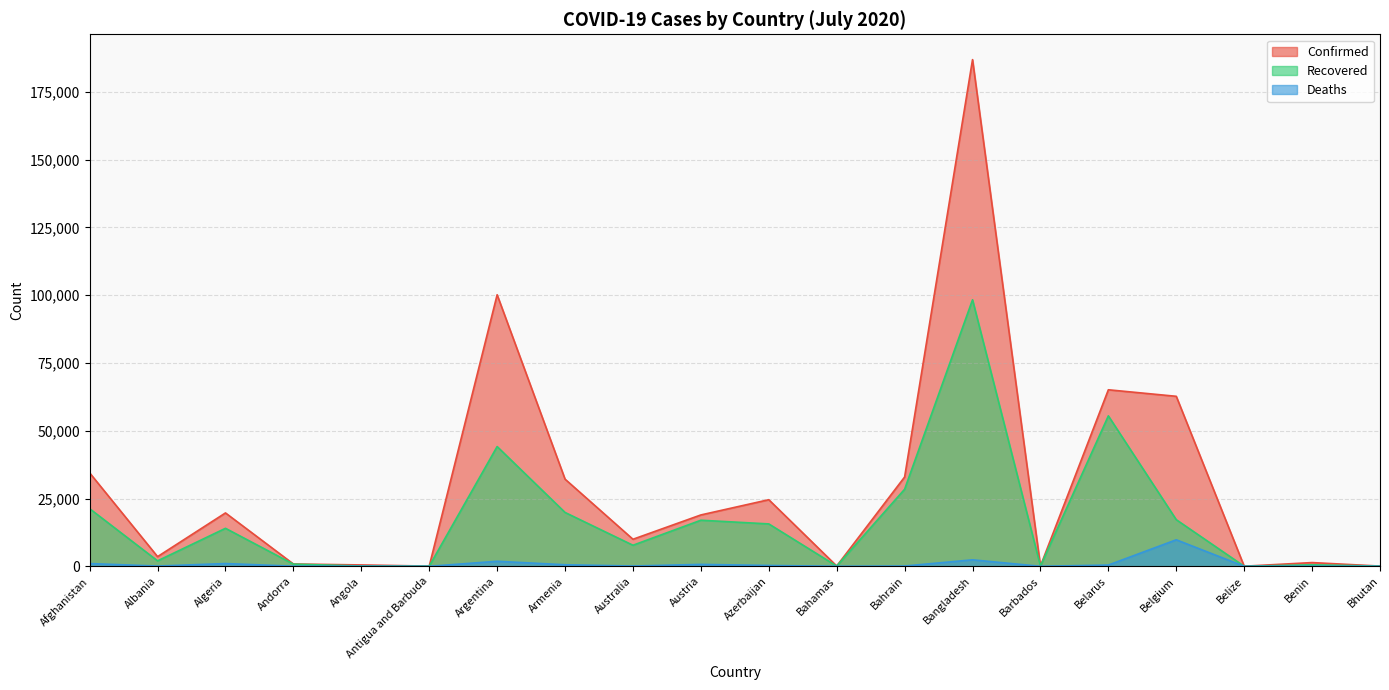

What is the maximum value for Recovered?

98317